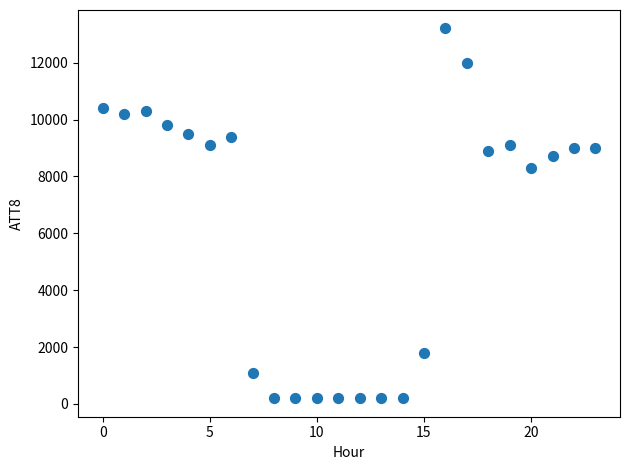

What Y value in the scatter plot is closest to 6700?

8300